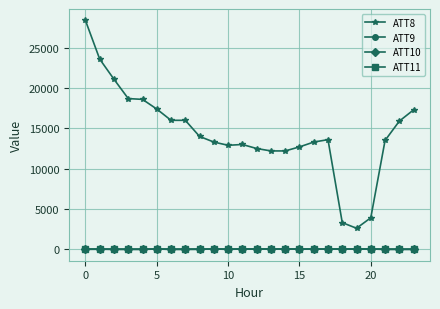

True or false: ATT9 and ATT8 intersect in this chart.

False